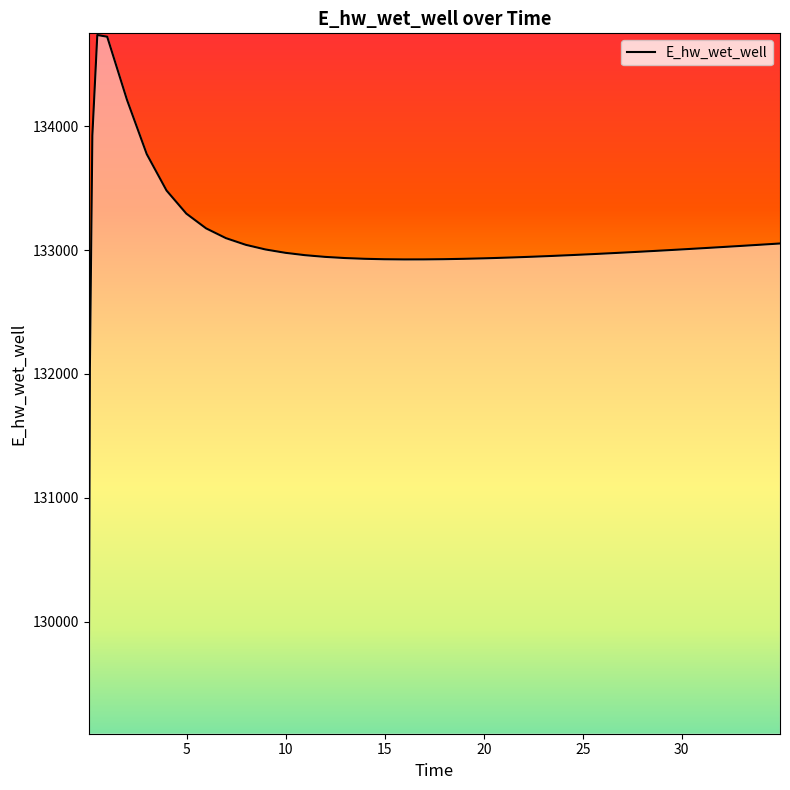

What is the difference between the maximum and minimum values?

5624.7